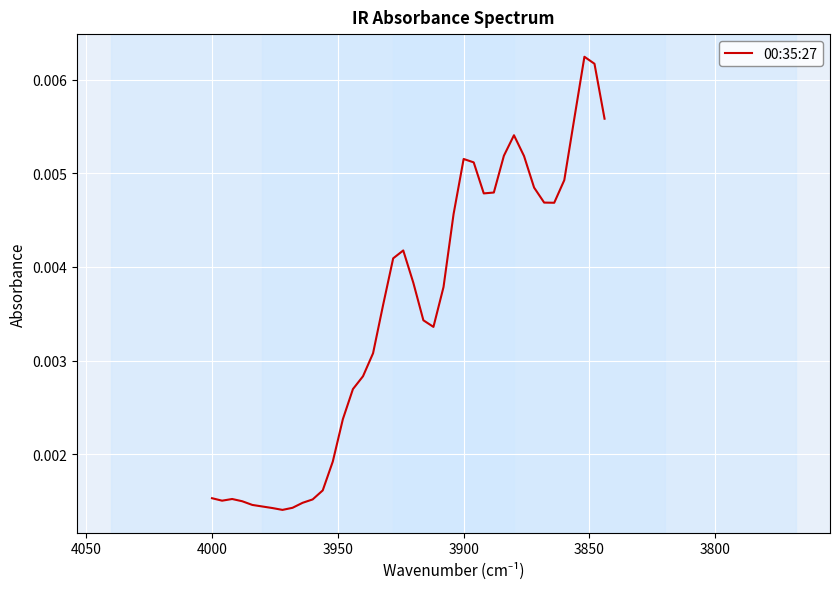

How many values are between 0 and 1?

40